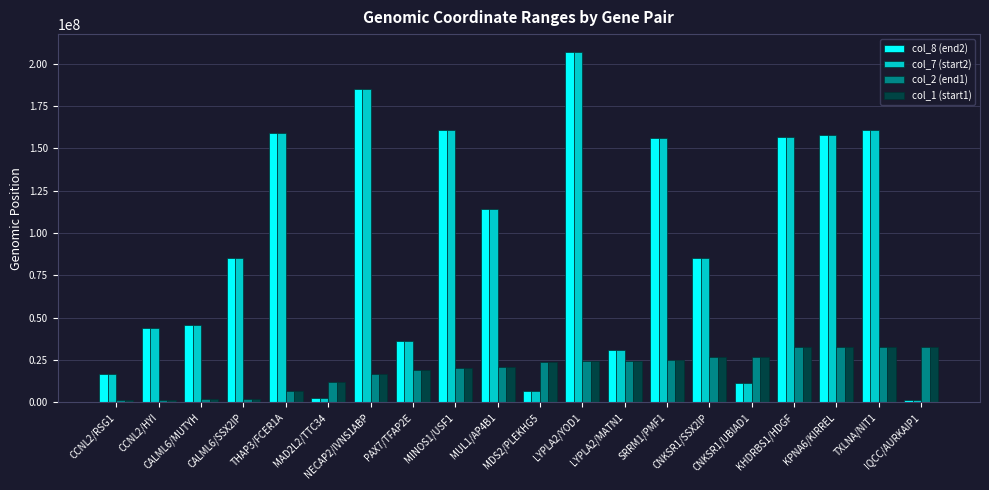

At CALML6/MUTYH, list the series in order from smallest to largest.

col_1 (start1), col_2 (end1), col_7 (start2), col_8 (end2)